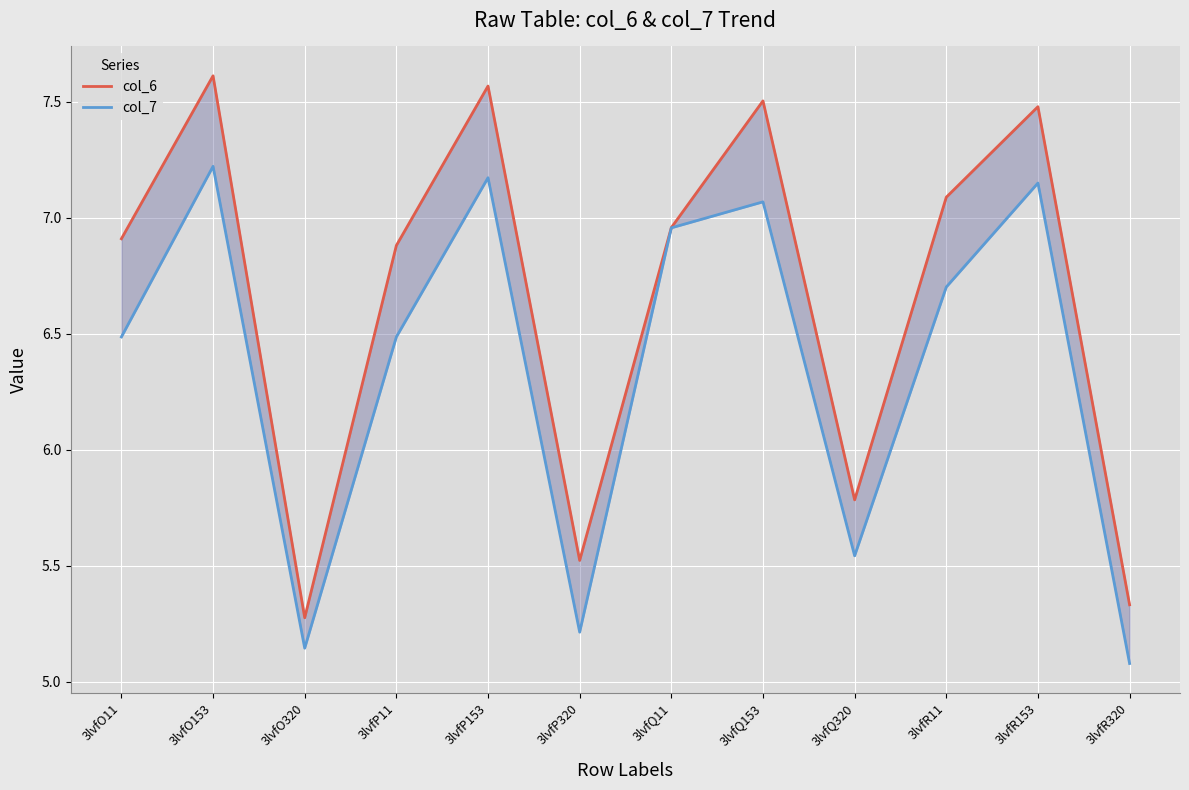

Between 3lvfO320 and 3lvfP11, which series saw the biggest shift?

col_6